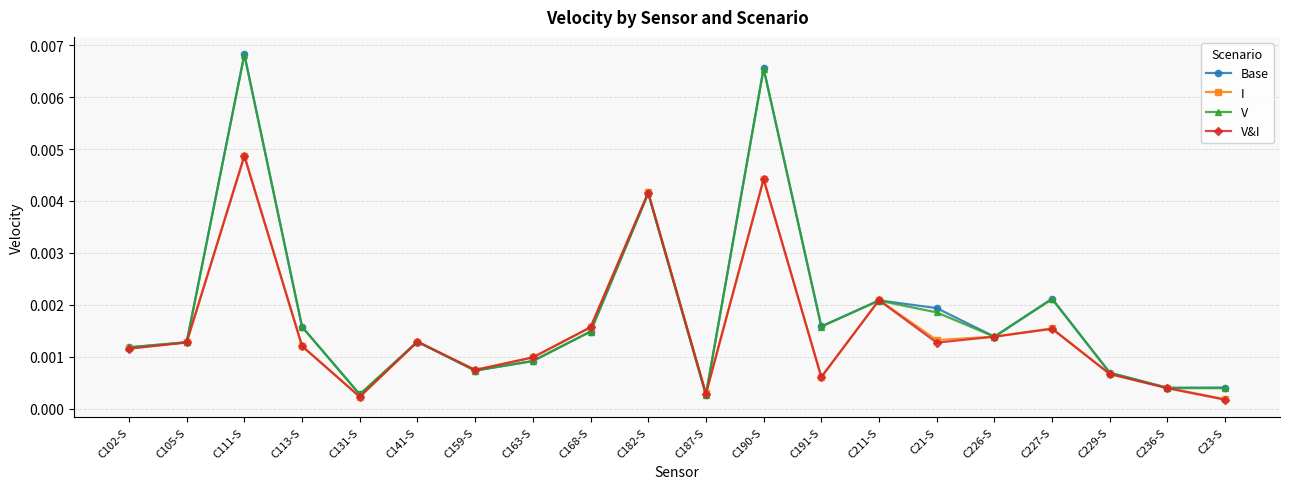

Which category has the highest value in the V series?

C111-S